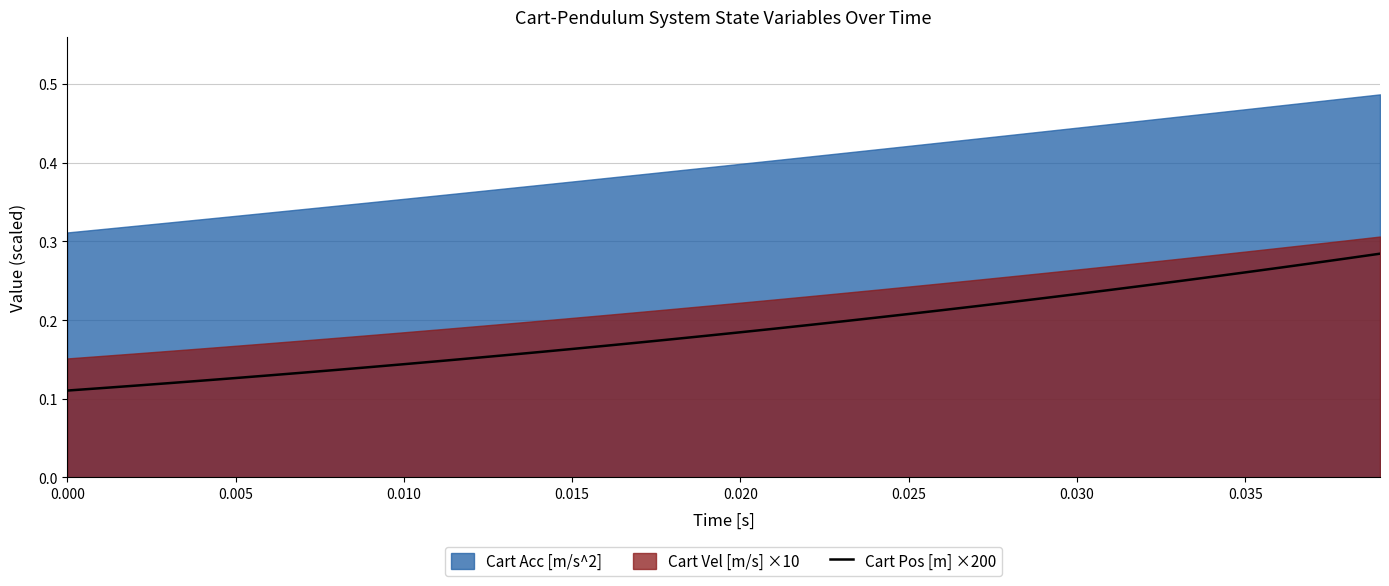

The value of Cart Pos [m] ×200 at 0.015 is 0.3. True or false?

False